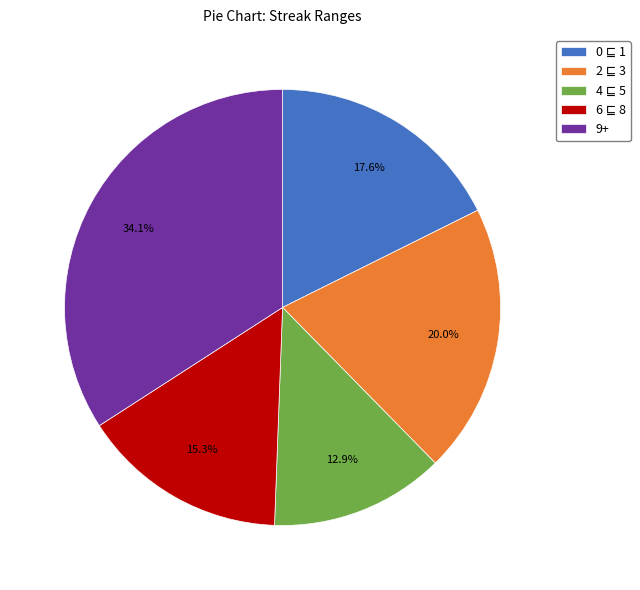

How much of the chart is everything except 9+?

65.9%